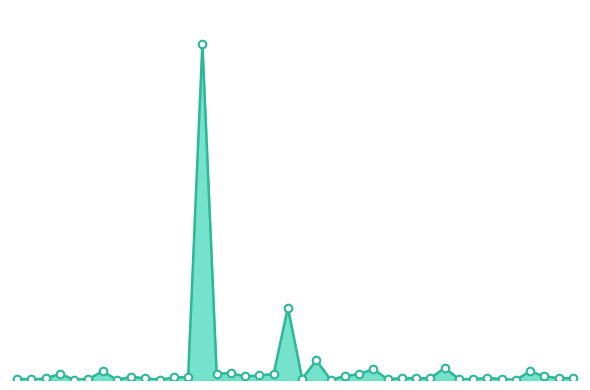

Is this an area chart (filled region under the line)?

Yes